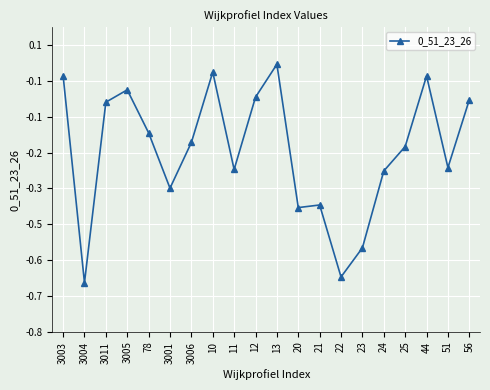

Reading left to right, what are all the values shown in this chart?

3003=-0.0	3004=-0.6	3011=-0.1	3005=-0.1	78=-0.2	3001=-0.3	3006=-0.2	10=-0.0	11=-0.3	12=-0.1	13=-0.0	20=-0.4	21=-0.4	22=-0.6	23=-0.5	24=-0.3	25=-0.2	44=-0.0	51=-0.3	56=-0.1